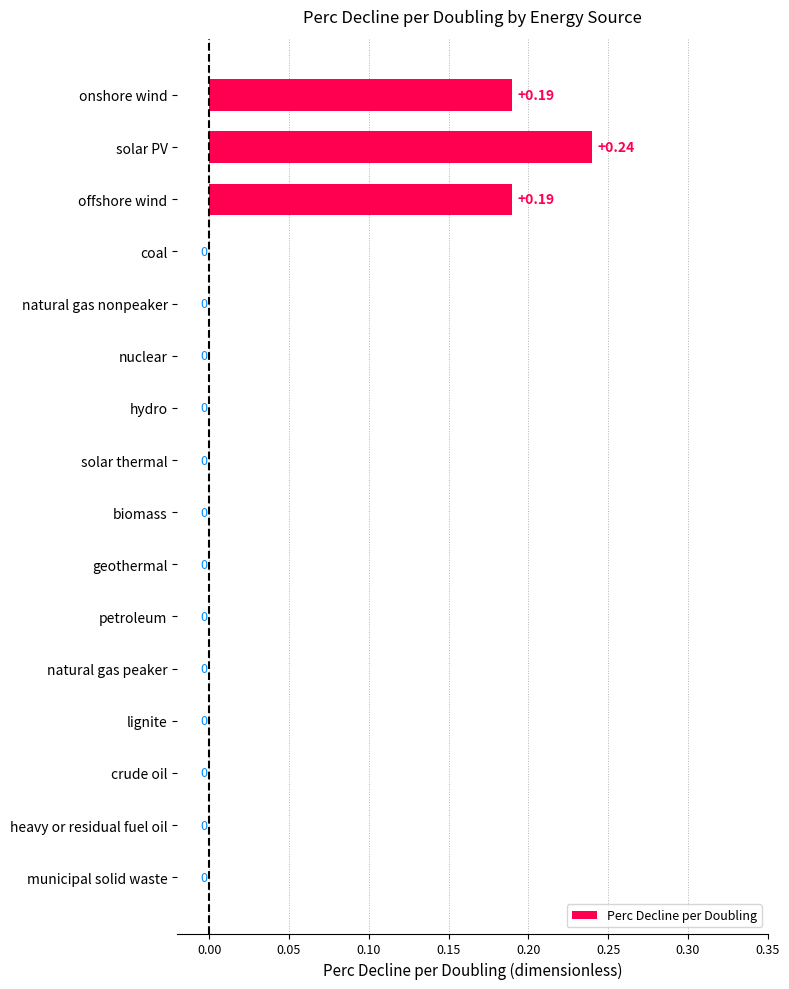

Which category has the highest value across all series?

solar PV